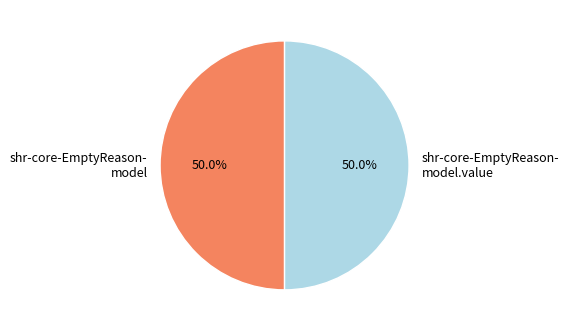

How much of the chart is everything except shr-core-EmptyReason- model?

50.0%